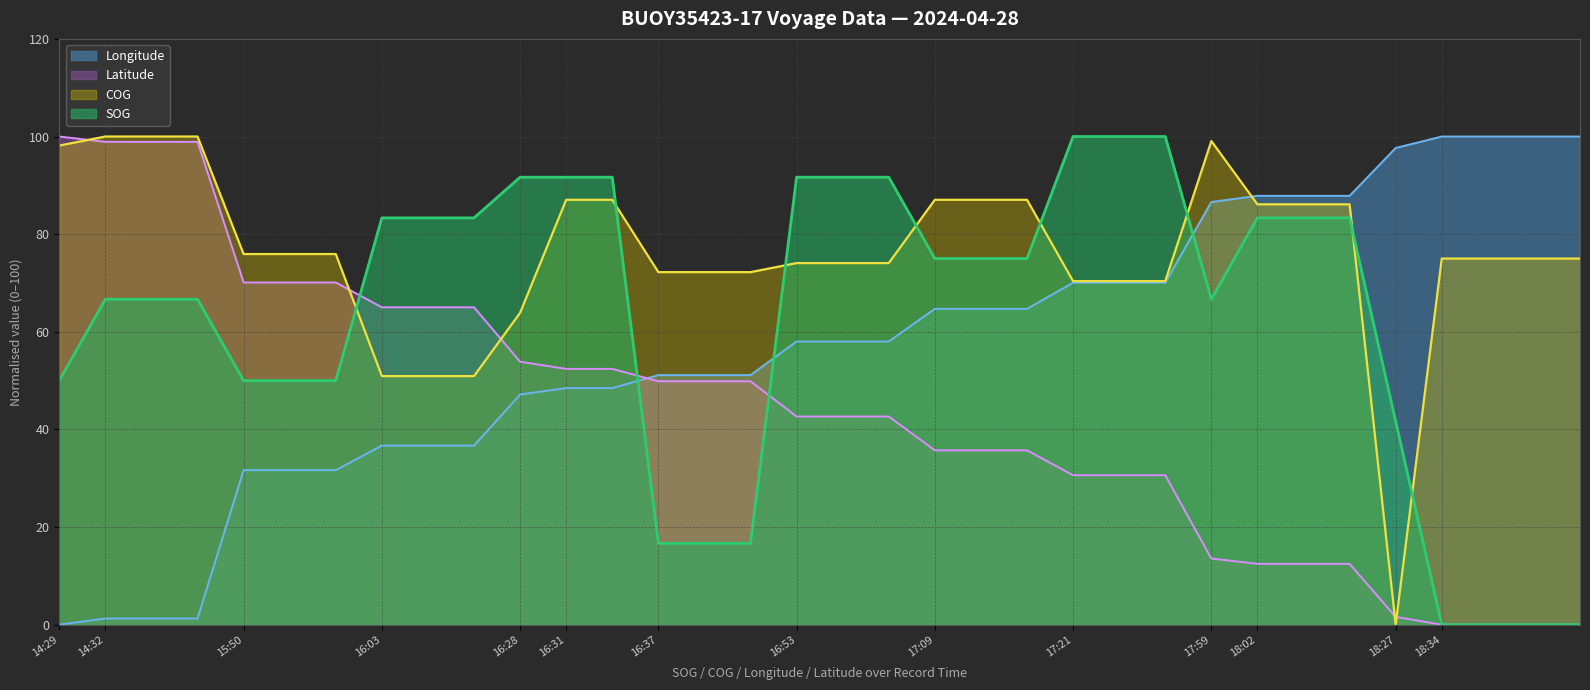

At 2024-04-28 14:32:21, list the series in order from largest to smallest.

COG, Latitude, SOG, Longitude